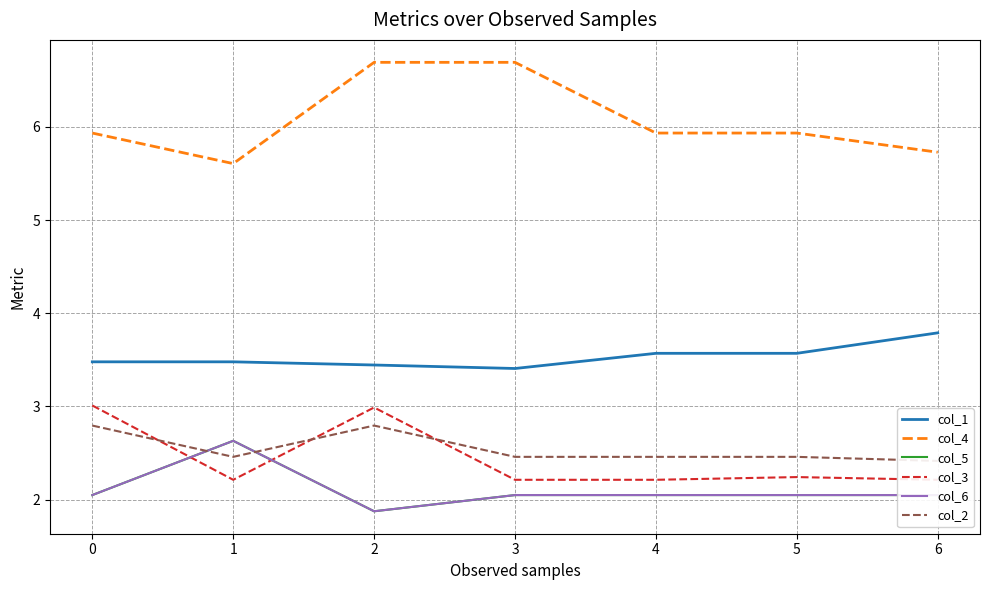

Rank the series by their maximum value, from highest to lowest.

col_4, col_1, col_3, col_2, col_5, col_6